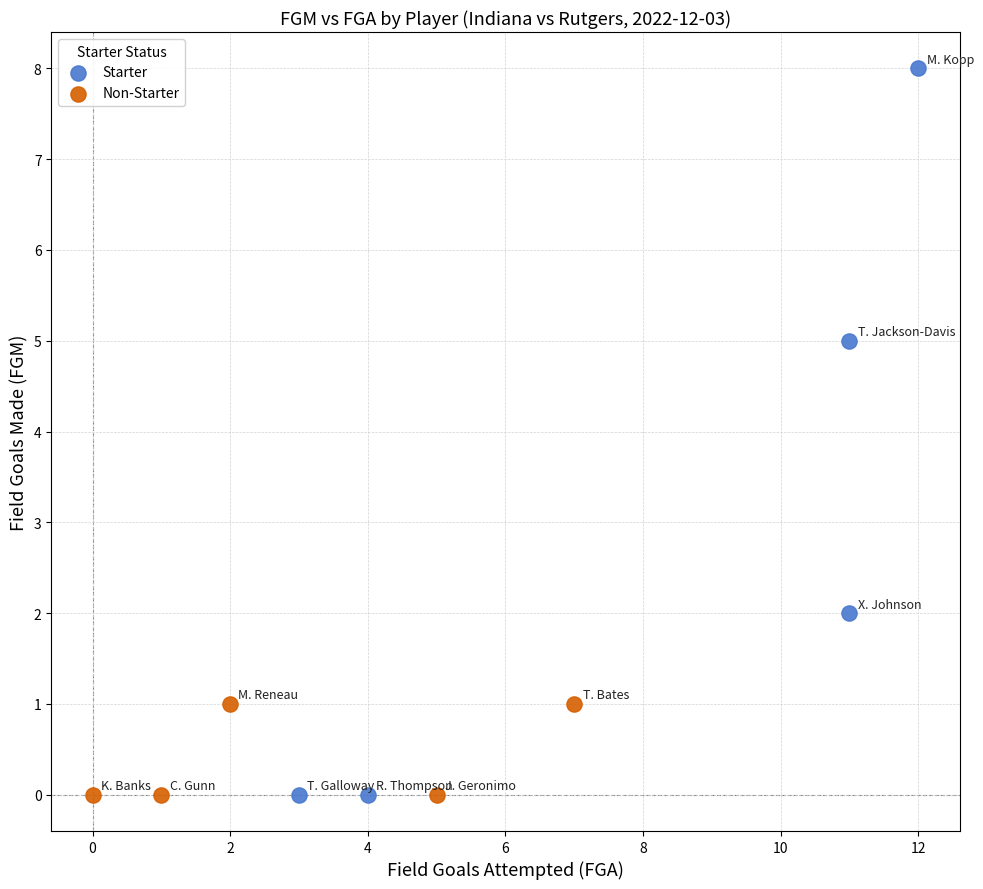

Which series contains the highest Y value?

Starter